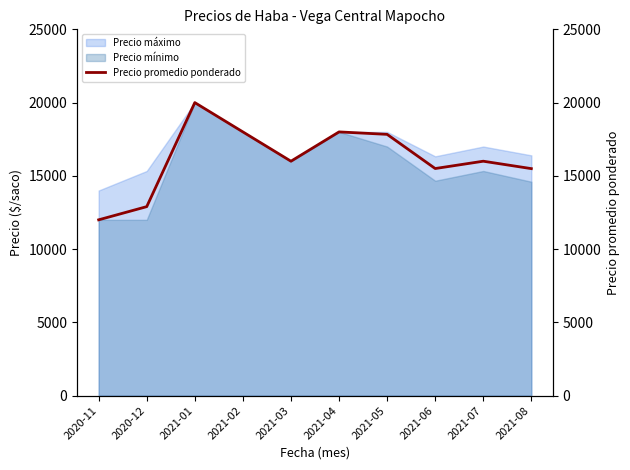

The value of Precio máximo at 2021-07 is 26174. True or false?

False